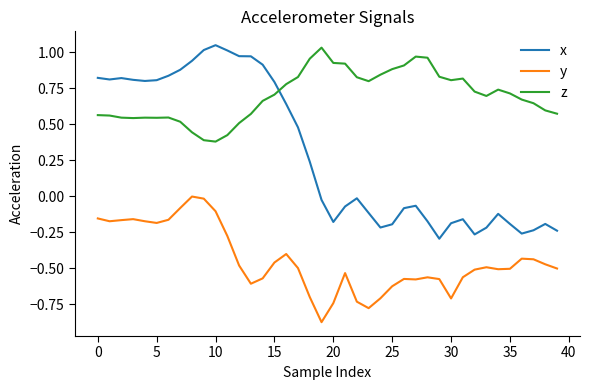

True or false: z and y cross at least once.

False